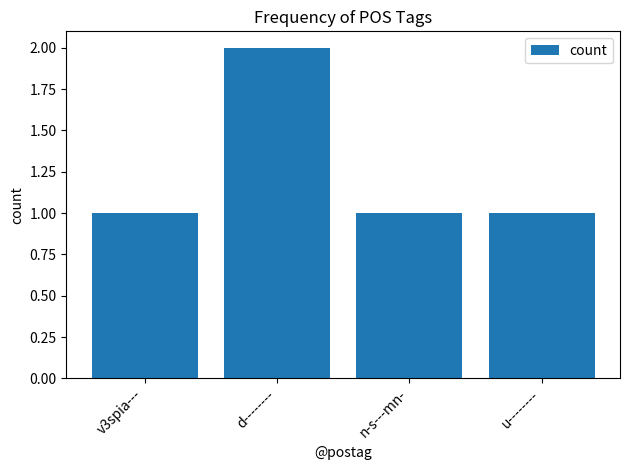

Which has a higher value, u-------- or d--------?

d--------